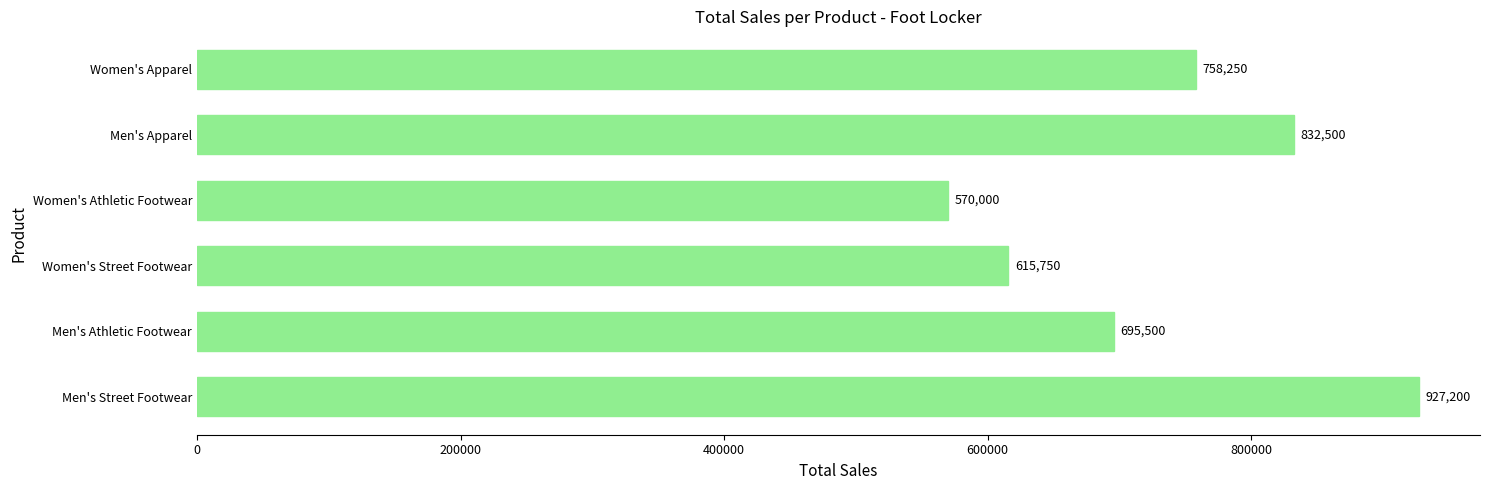

Which has a higher value, Women's Athletic Footwear or Men's Apparel?

Men's Apparel